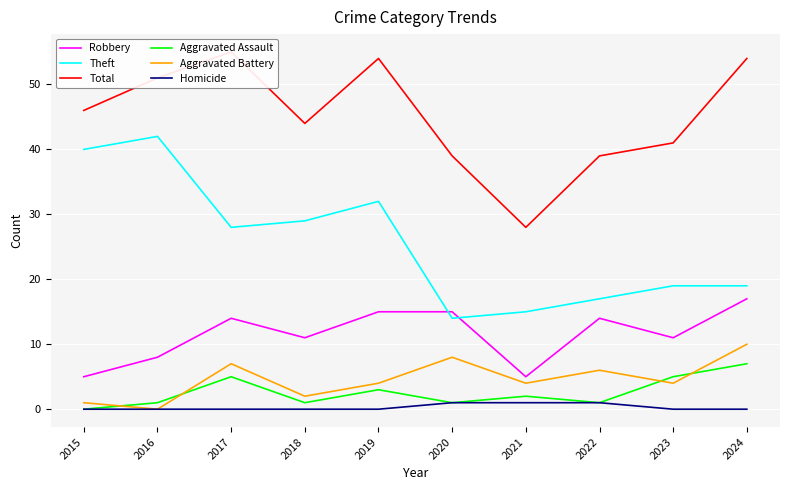

Rank the categories by Total value from lowest to highest.

2021, 2020, 2022, 2023, 2018, 2015, 2016, 2019, 2024, 2017